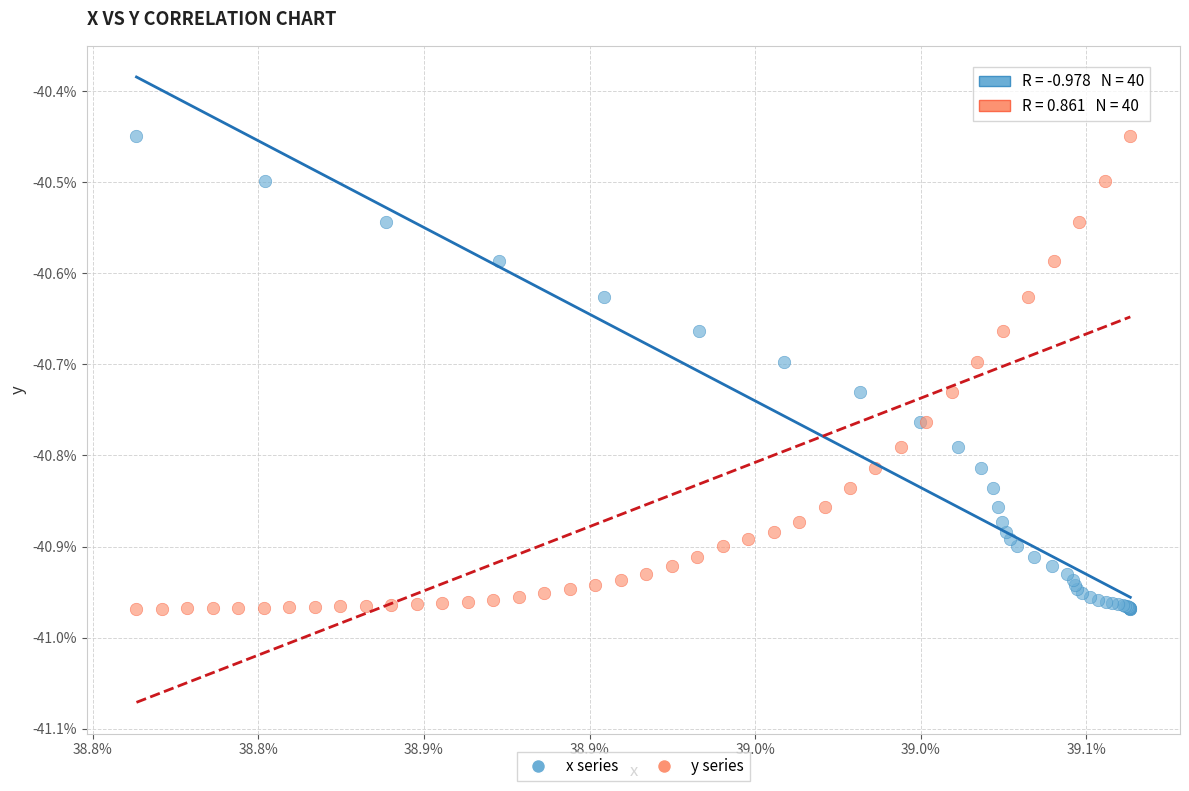

What are all the series names shown in the legend?

x series, y series